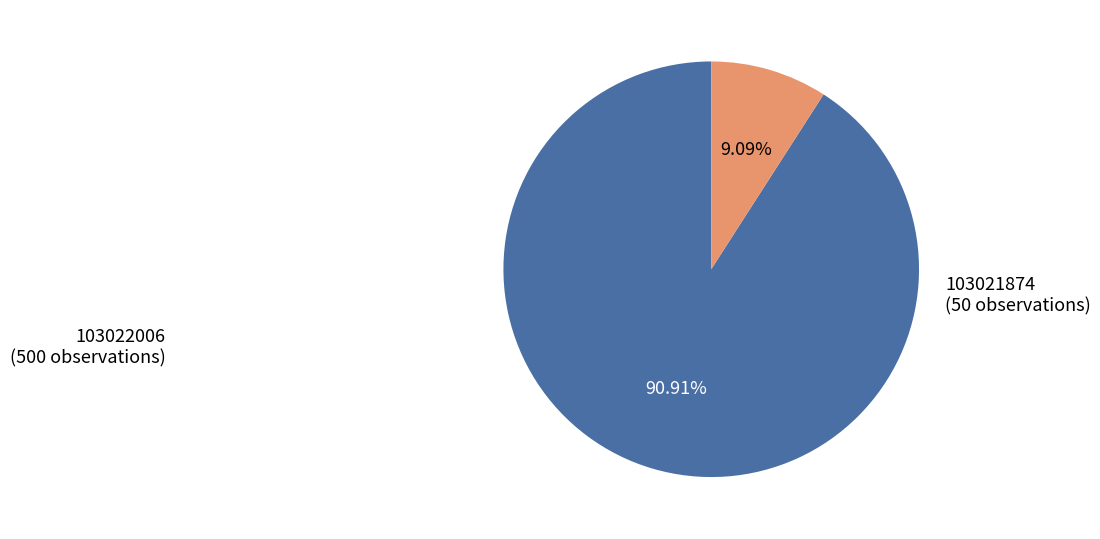

True or false: 103022006 accounts for 84% of the total.

False